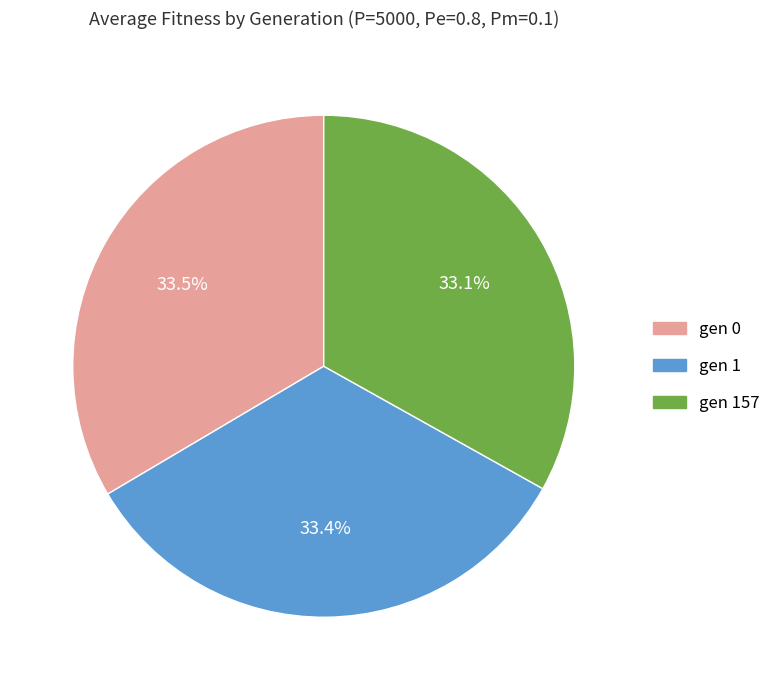

How many segments does this pie chart have?

3